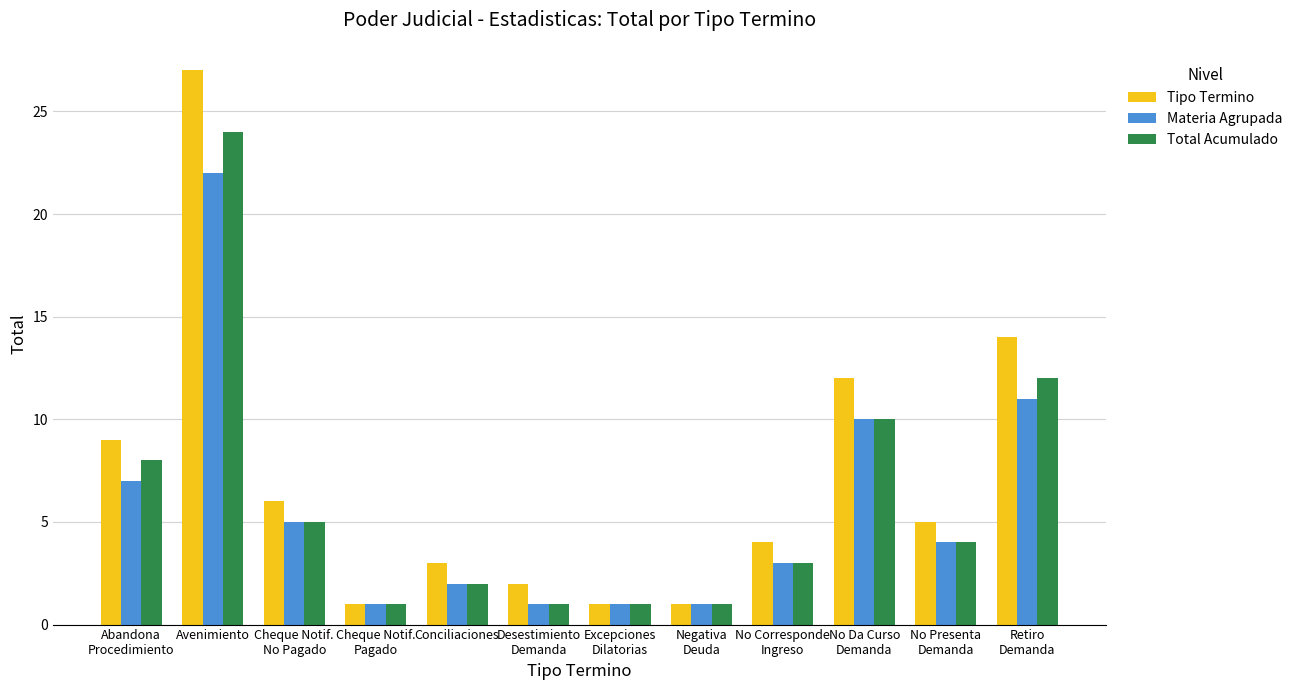

What value does the Materia Agrupada series have at Abandona
Procedimiento, to the nearest 5?

5